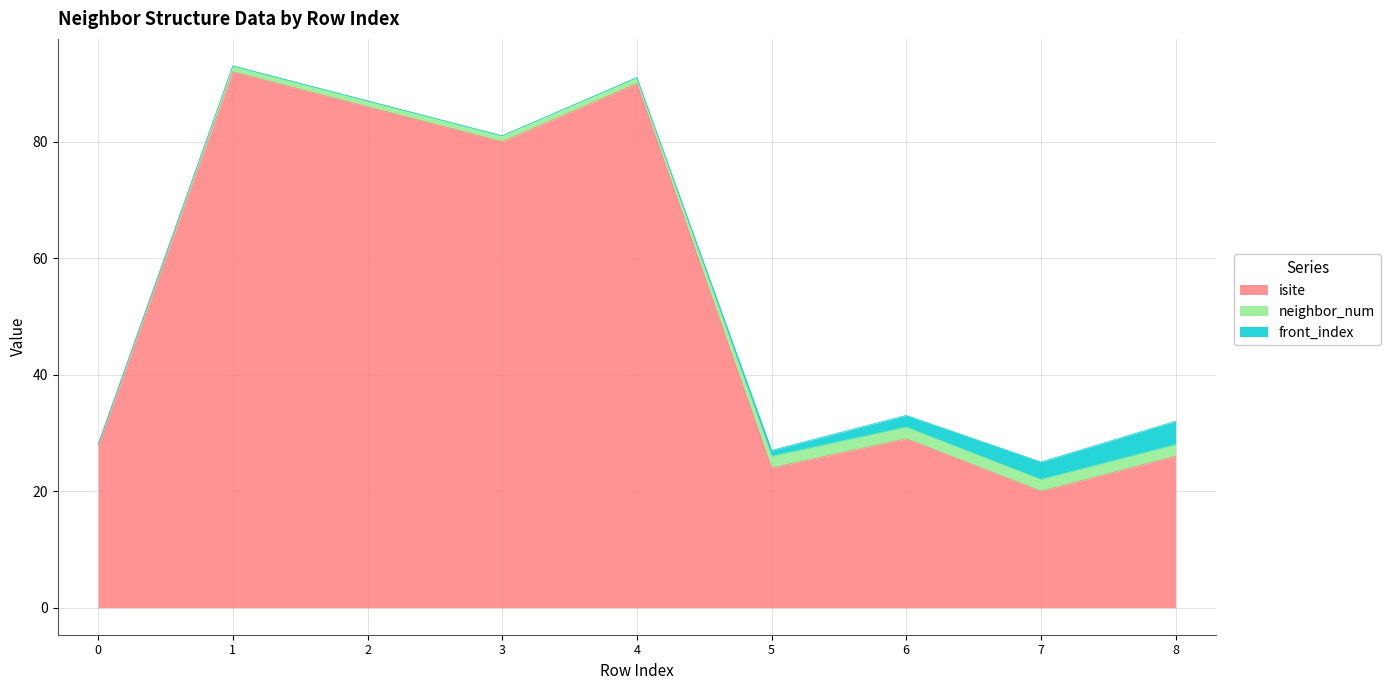

Which series has the largest range (max minus min)?

isite